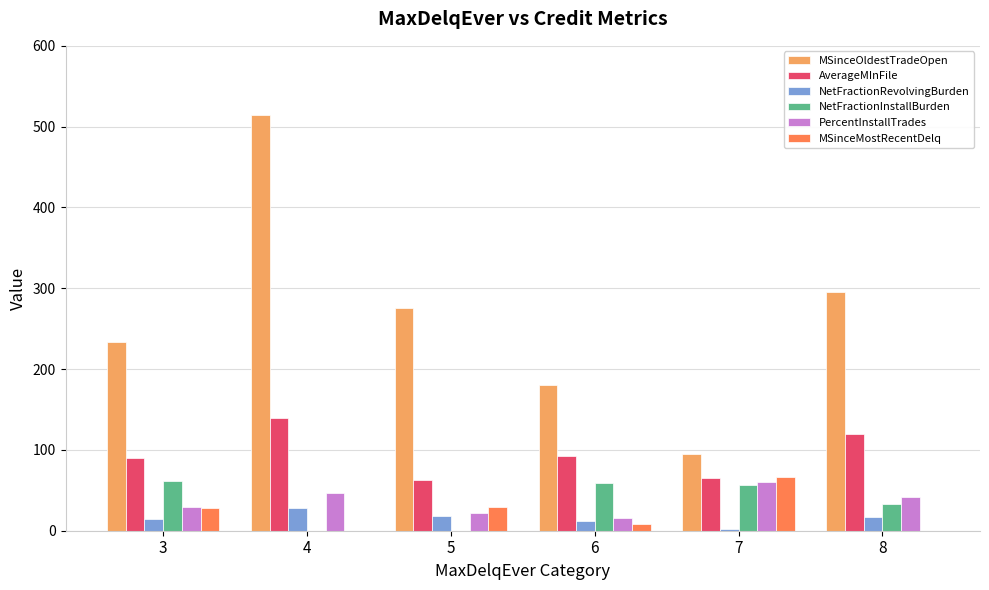

Between 7 and 8, which series saw the biggest shift?

MSinceOldestTradeOpen